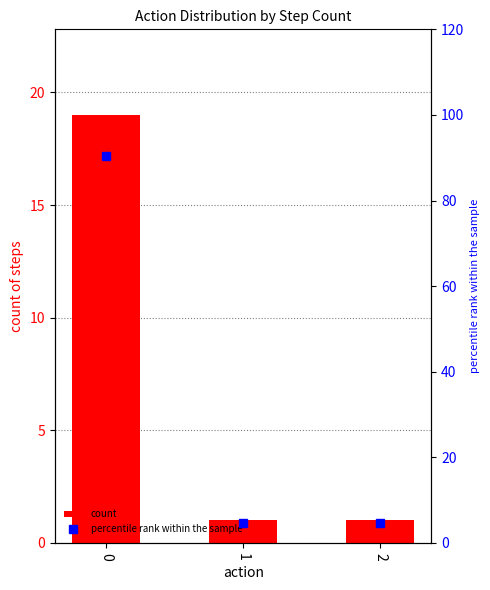

Which series changed the most between 1 and 2?

count